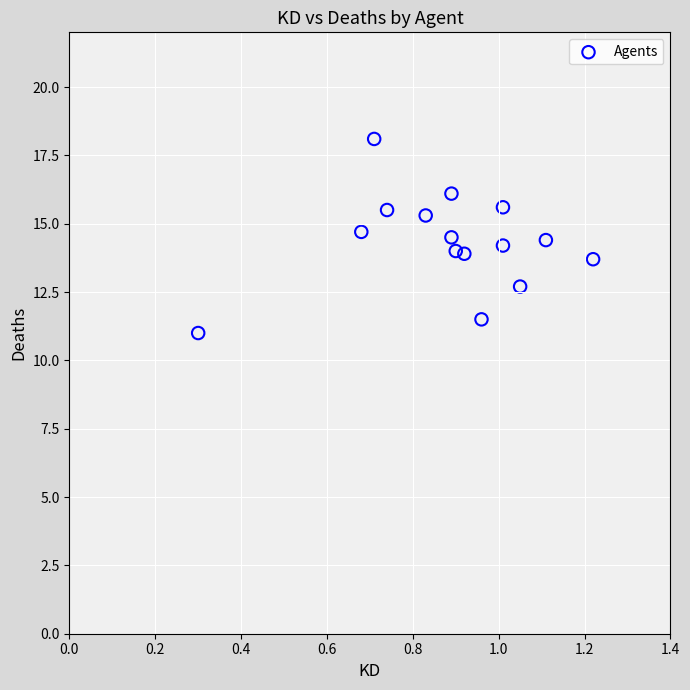

What is the range of X values (max minus min)?

0.9